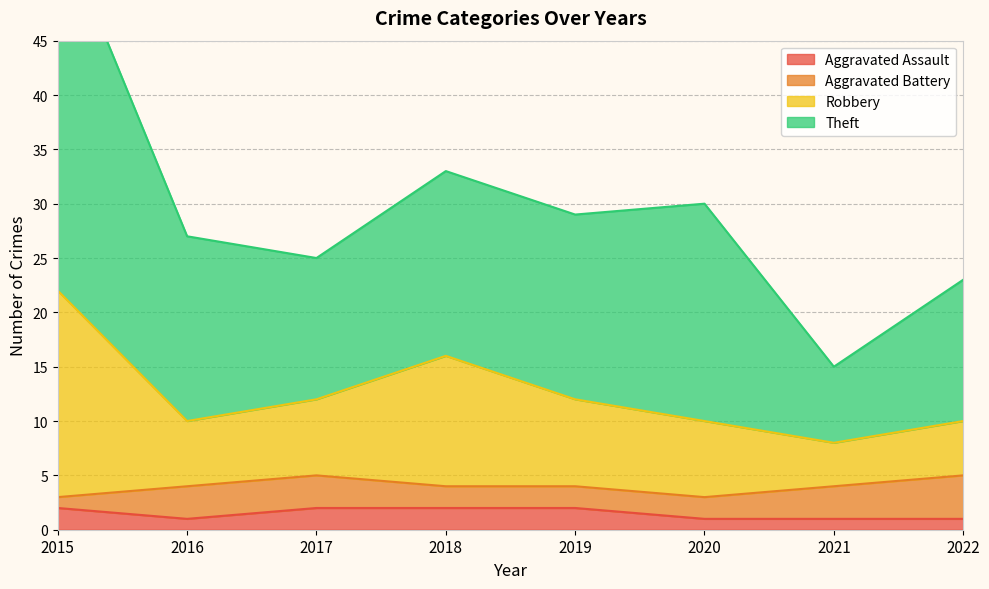

What is the difference between the highest and lowest values at 2021?

14